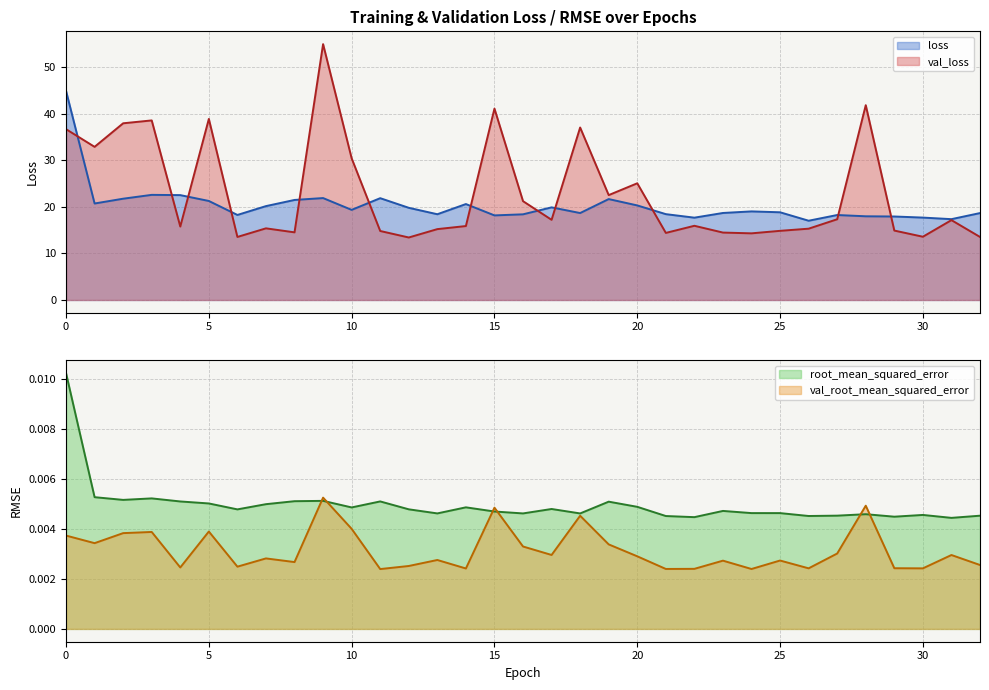

What is the approximate value of val_loss at 2?

37.9